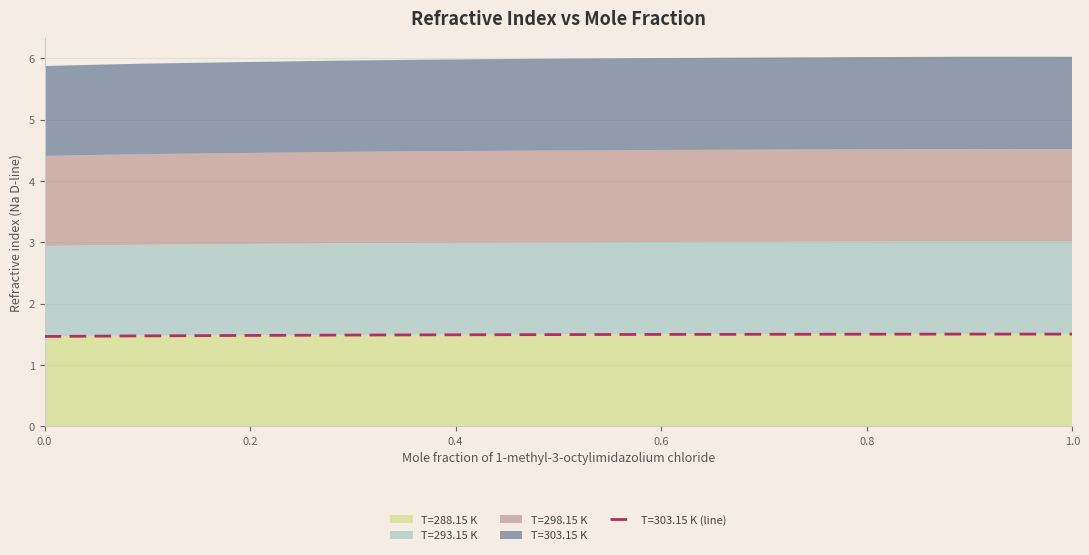

What is the value of the T=298.15 K point at the 5th from the left?

1.5